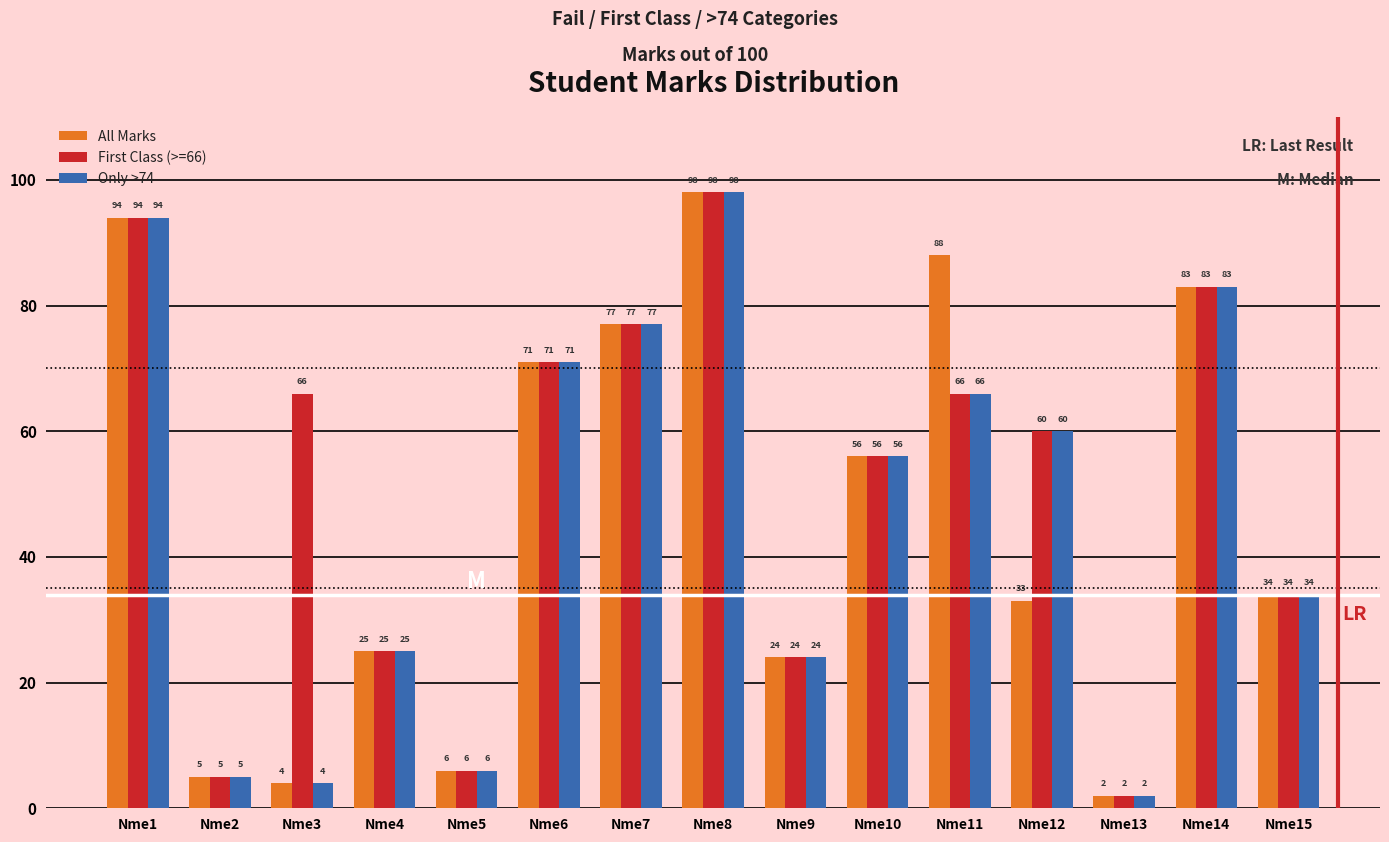

Is the value of Only >74 at Nme11 greater than the value of All Marks at Nme3?

Yes